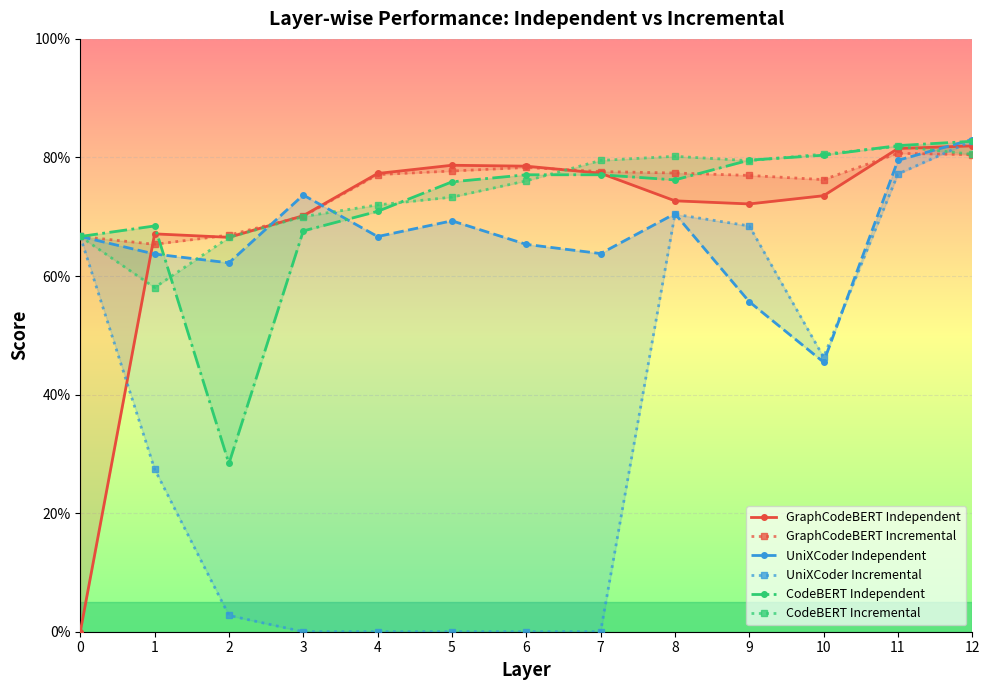

Reading left to right, list all the values displayed in this chart.

GraphCodeBERT Independent: 0.0	0.7	0.7	0.7	0.8	0.8	0.8	0.8	0.7	0.7	0.7	0.8	0.8
GraphCodeBERT Incremental: 0.7	0.7	0.7	0.7	0.8	0.8	0.8	0.8	0.8	0.8	0.8	0.8	0.8
UniXCoder Independent: 0.7	0.6	0.6	0.7	0.7	0.7	0.7	0.6	0.7	0.6	0.5	0.8	0.8
UniXCoder Incremental: 0.7	0.3	0.0	0.0	0.0	0.0	0.0	0.0	0.7	0.7	0.5	0.8	0.8
CodeBERT Independent: 0.7	0.7	0.3	0.7	0.7	0.8	0.8	0.8	0.8	0.8	0.8	0.8	0.8
CodeBERT Incremental: 0.7	0.6	0.7	0.7	0.7	0.7	0.8	0.8	0.8	0.8	0.8	0.8	0.8